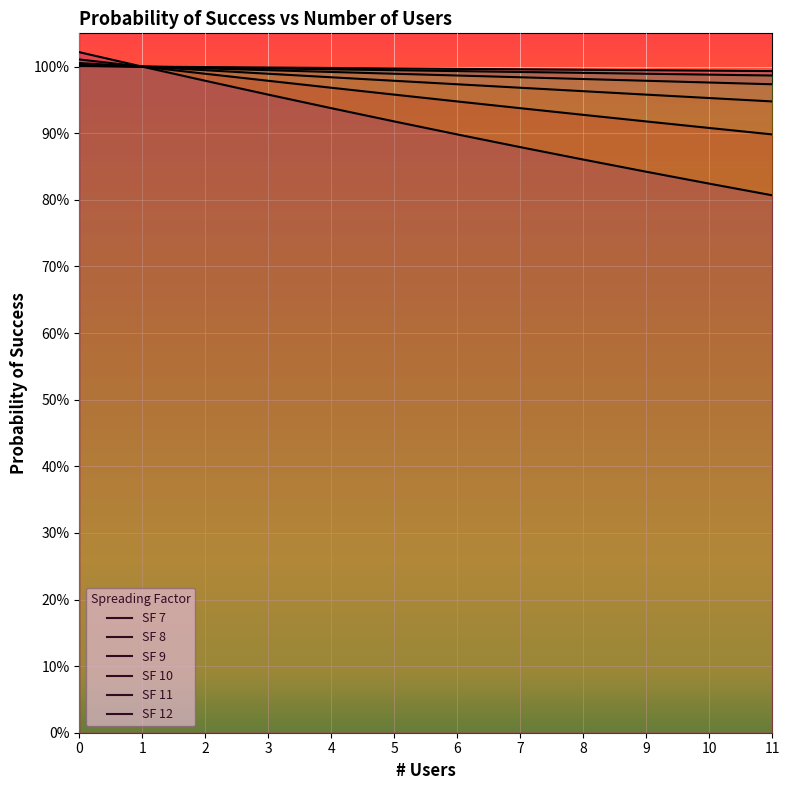

Between 5 and 9, which series saw the biggest shift?

SF 12